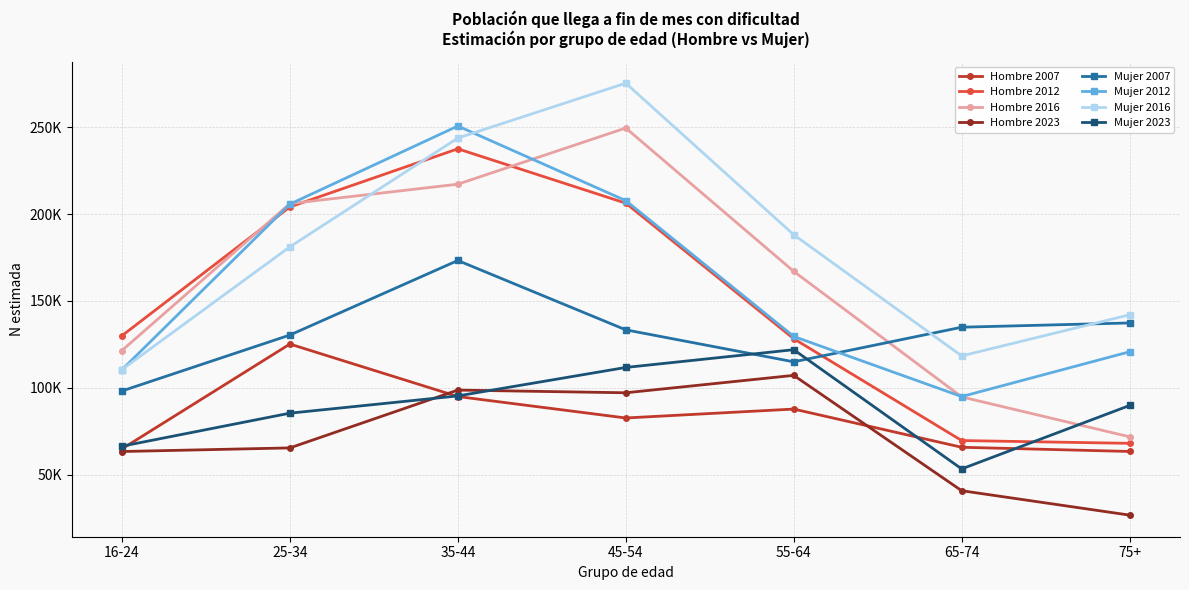

Is this an area chart (filled region under the line)?

No